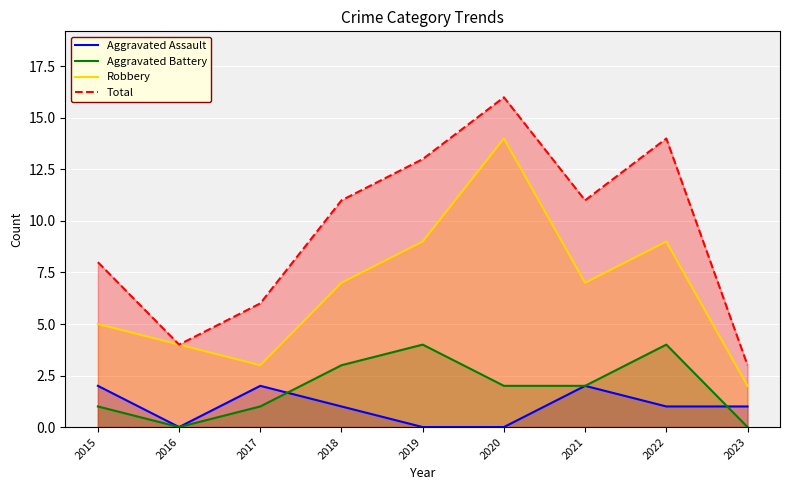

What is the maximum value for Aggravated Battery?

4